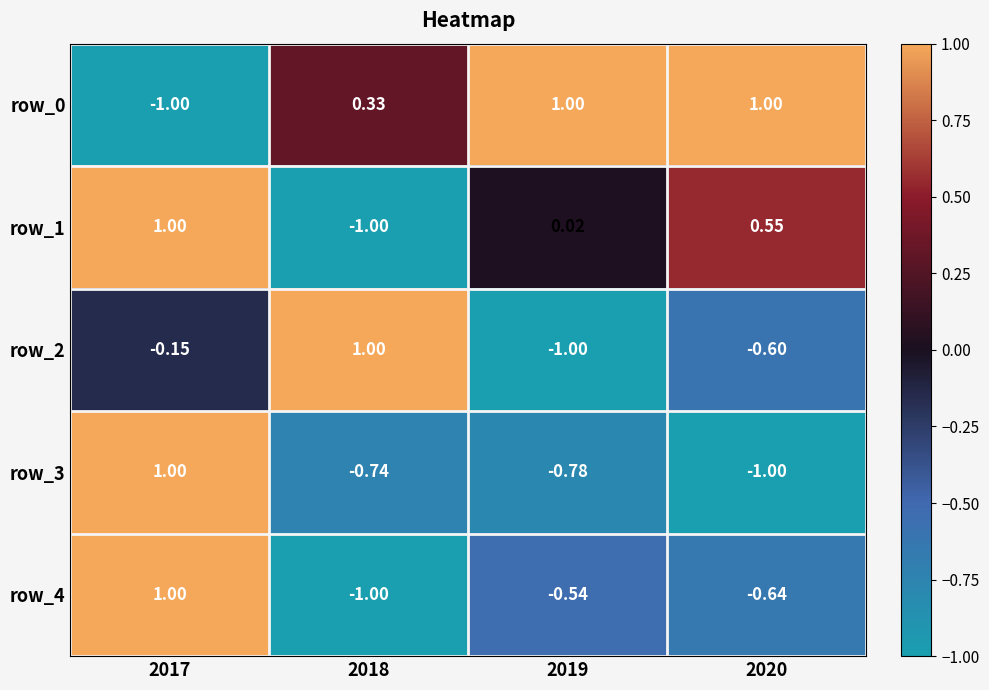

At how many categories does at least one series exceed 0?

4